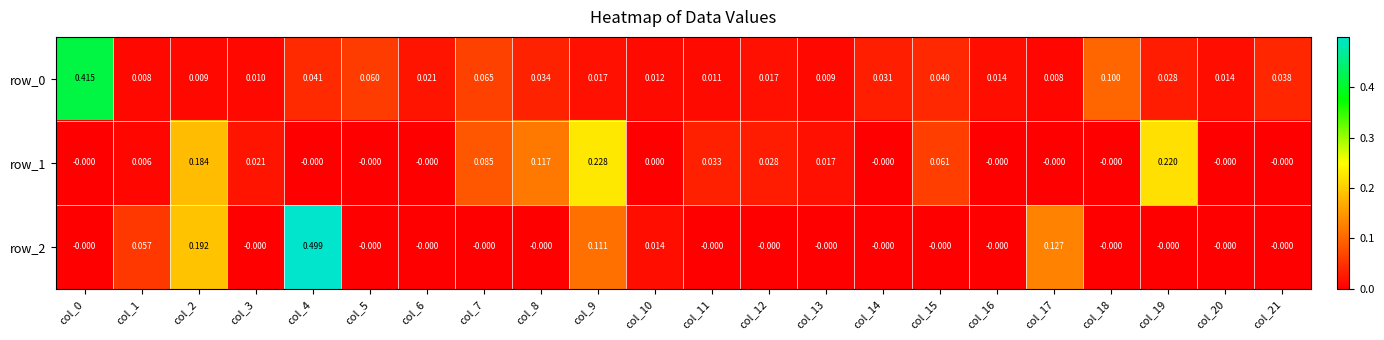

Is the value of row_2 at col_2 greater than the value of row_0 at col_2?

Yes